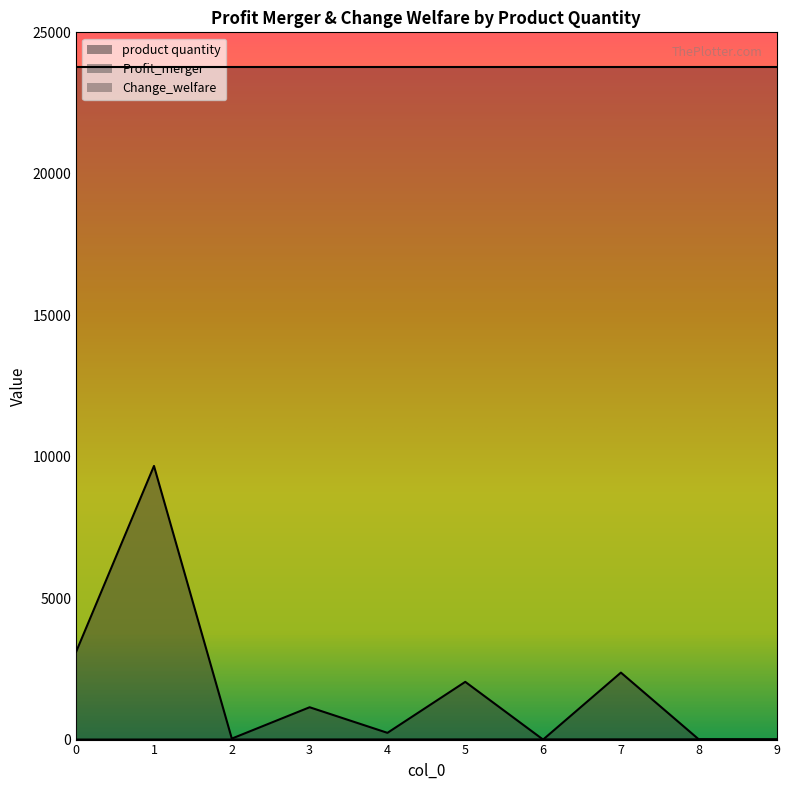

What is the approximate value of product quantity at 1?

2.0